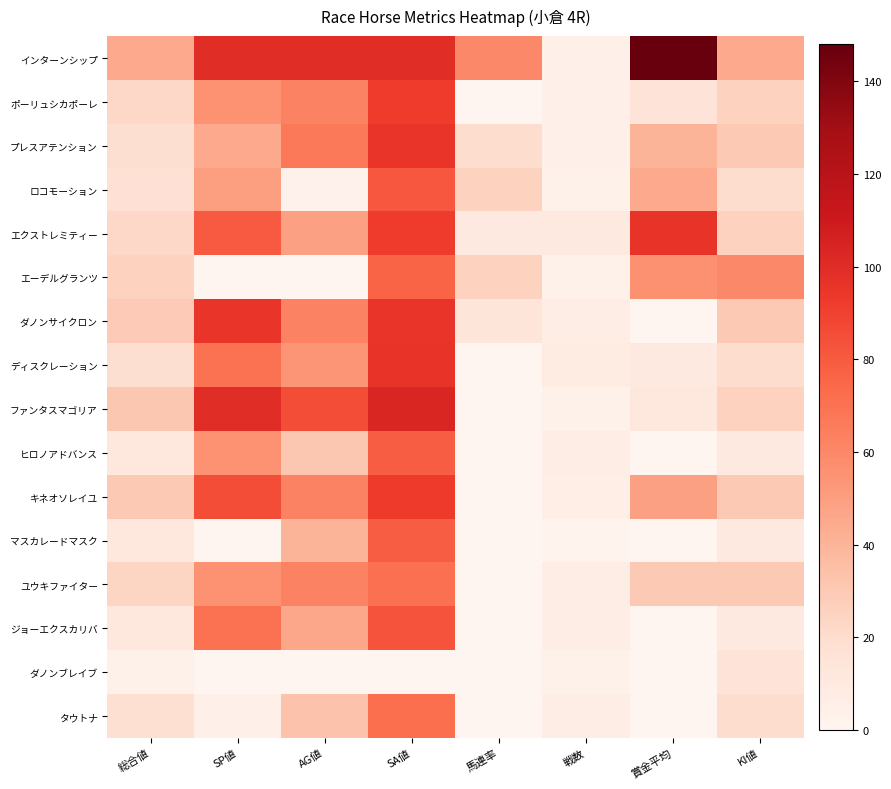

Which series has the widest spread of values?

インターンシップ